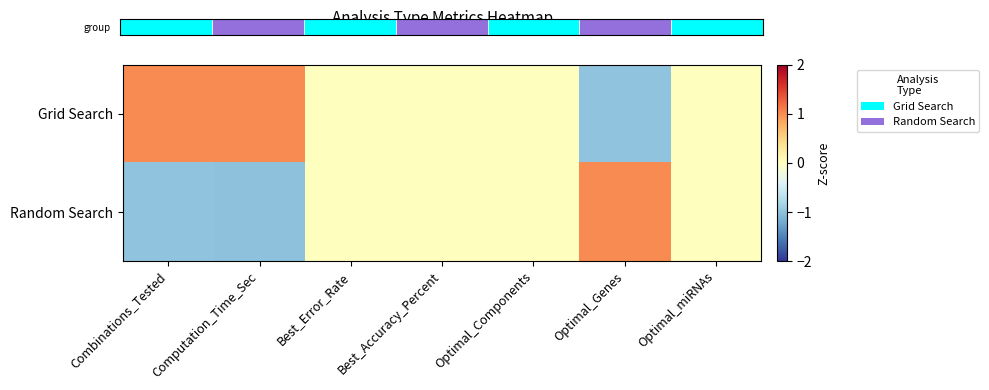

Reading left to right, what are all the values shown in this chart?

Grid Search: Combinations_Tested=1.0	Computation_Time_Sec=1.0	Best_Error_Rate=0.0	Best_Accuracy_Percent=0.0	Optimal_Components=0.0	Optimal_Genes=-1.0	Optimal_miRNAs=0.0
Random Search: Combinations_Tested=-1.0	Computation_Time_Sec=-1.0	Best_Error_Rate=0.0	Best_Accuracy_Percent=0.0	Optimal_Components=0.0	Optimal_Genes=1.0	Optimal_miRNAs=0.0